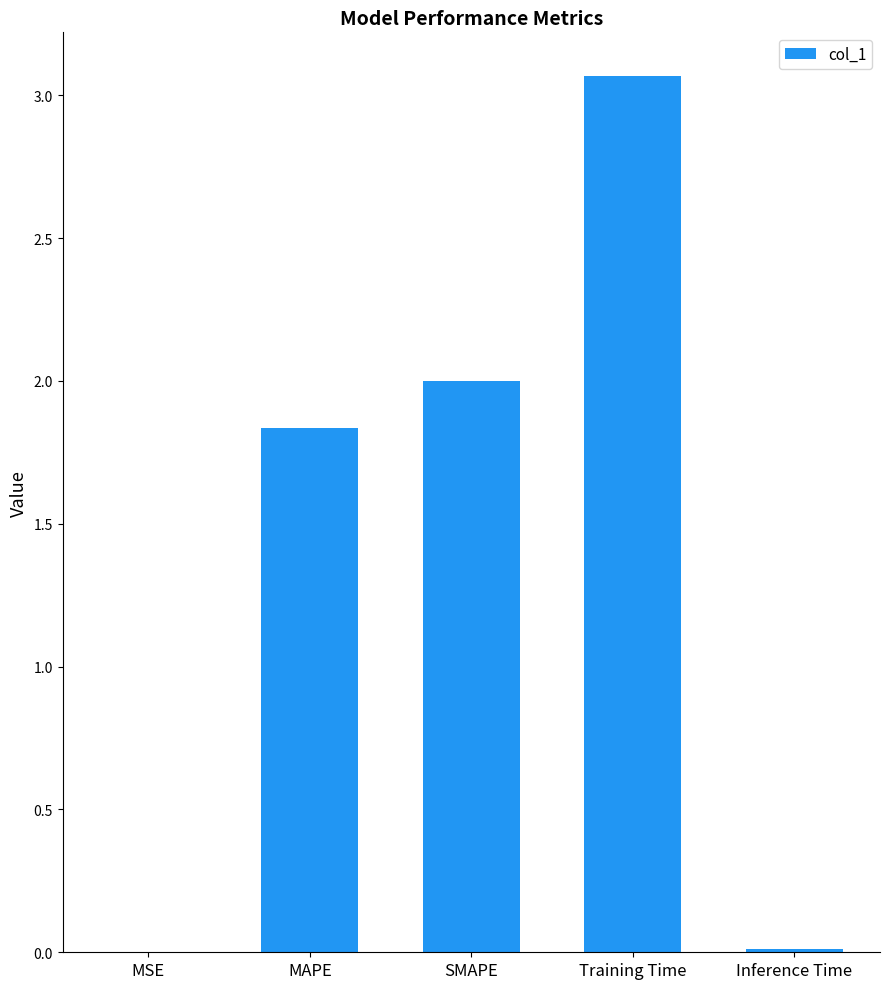

At which category does the chart reach its peak across all series?

Training Time